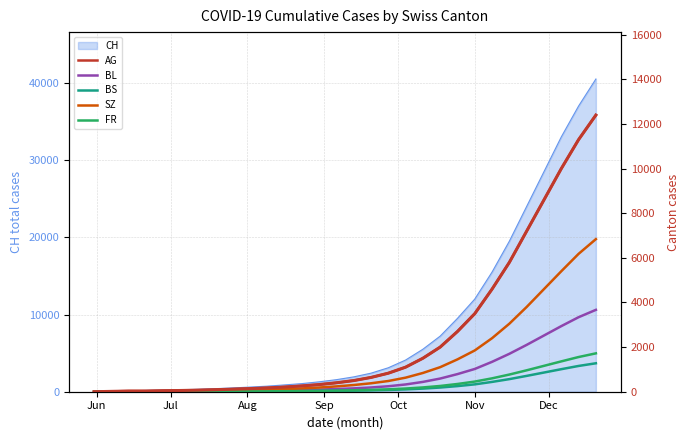

What is the maximum value for CH?

40500